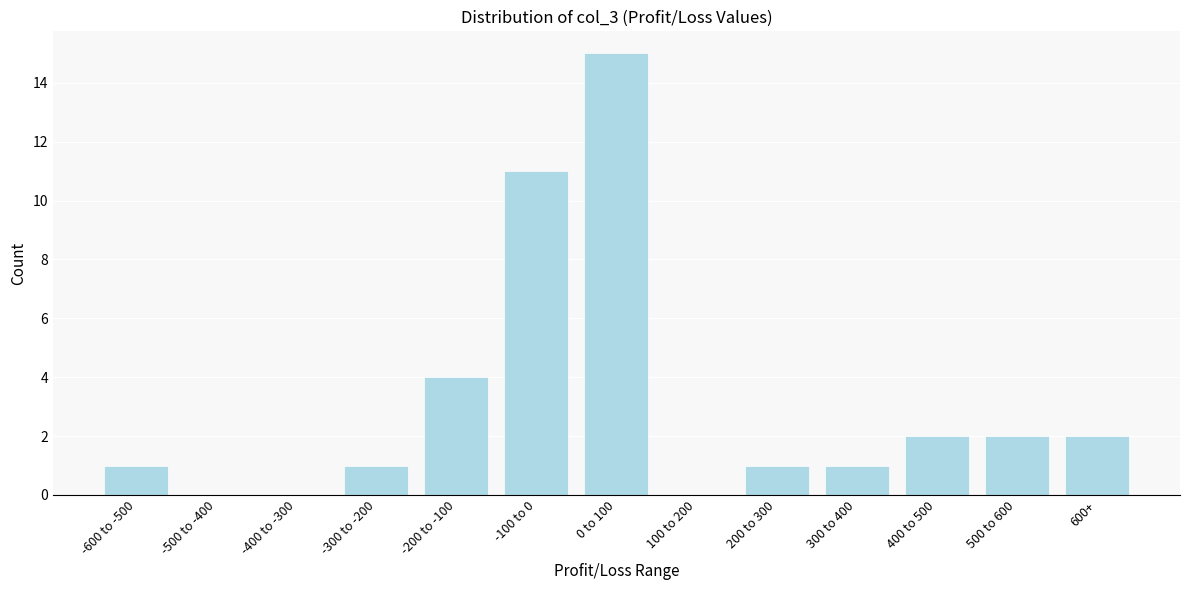

Reading left to right, what are all the values shown in this chart?

-600 to -500=1	-500 to -400=0	-400 to -300=0	-300 to -200=1	-200 to -100=4	-100 to 0=11	0 to 100=15	100 to 200=0	200 to 300=1	300 to 400=1	400 to 500=2	500 to 600=2	600+=2